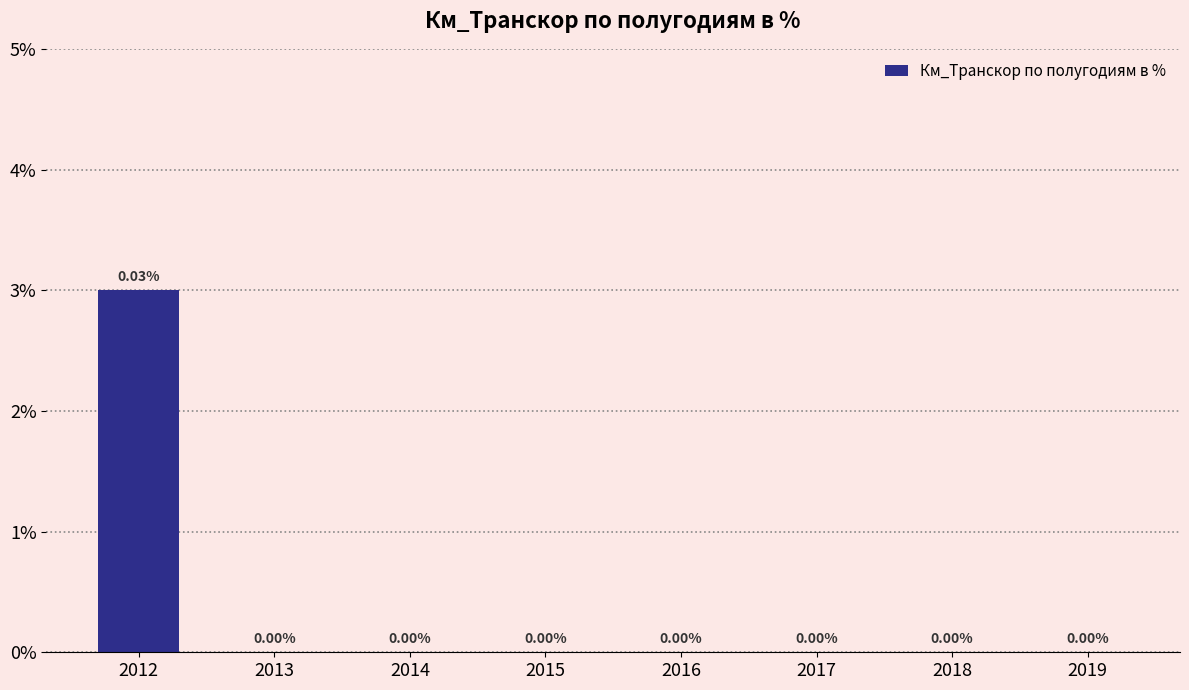

The chart shows a value of 0.0 at 2016. True or false?

False